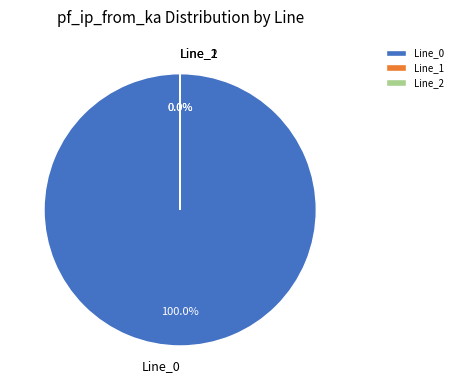

Is Line_2 the majority of the pie?

No